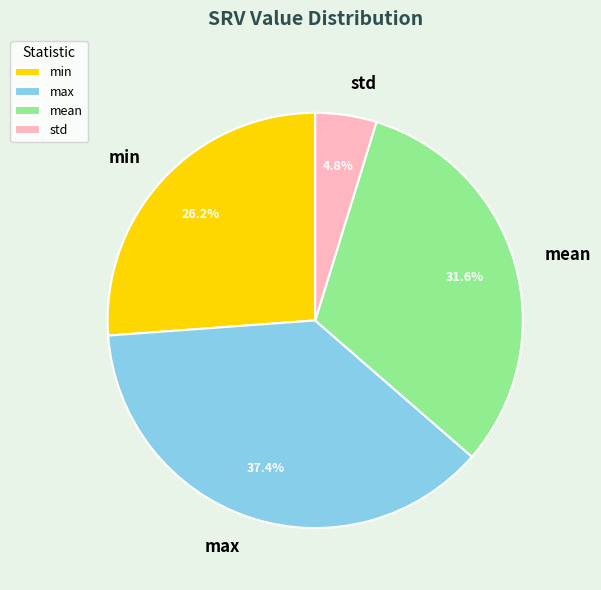

How much of the chart is everything except std?

95.2%